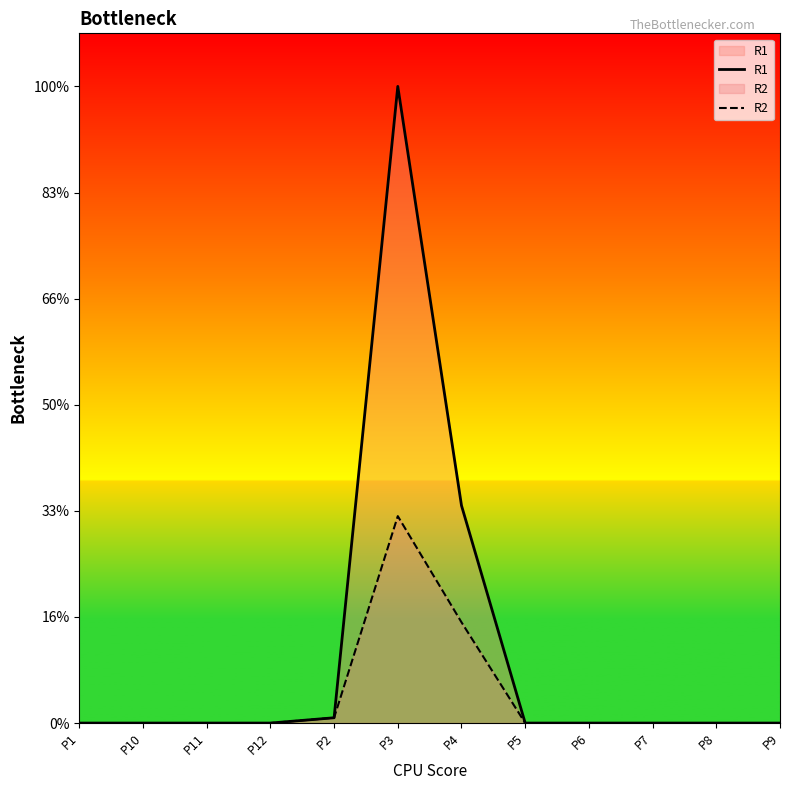

Which category has the highest value across all series?

P3